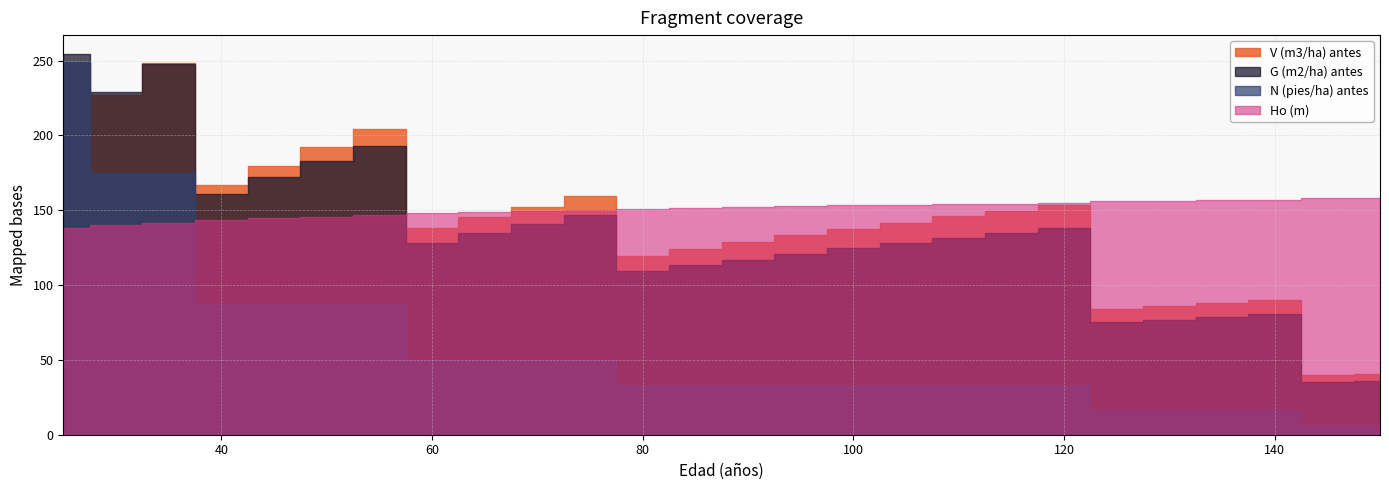

How many values in the V (m3/ha) antes series exceed 145?

13